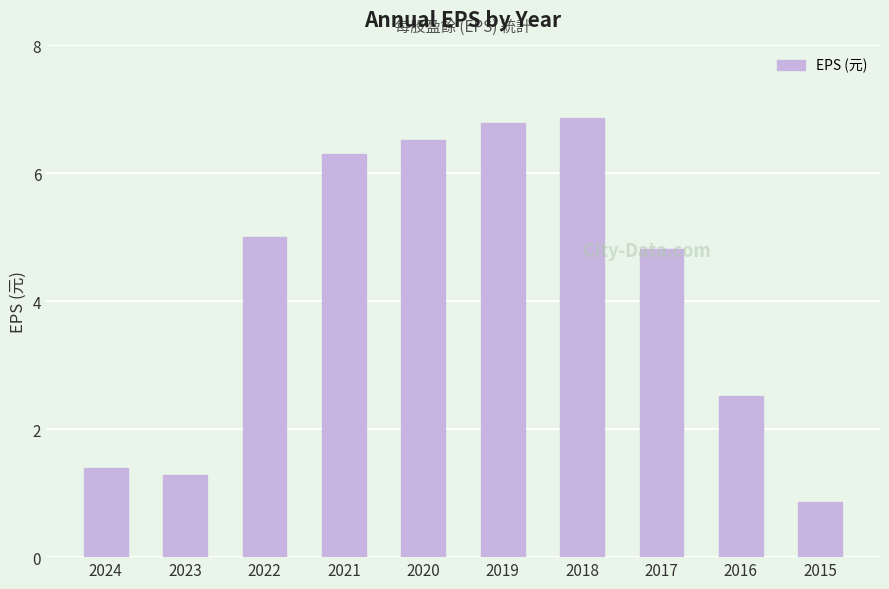

Is it true that the value at 2024 is 1.4?

True